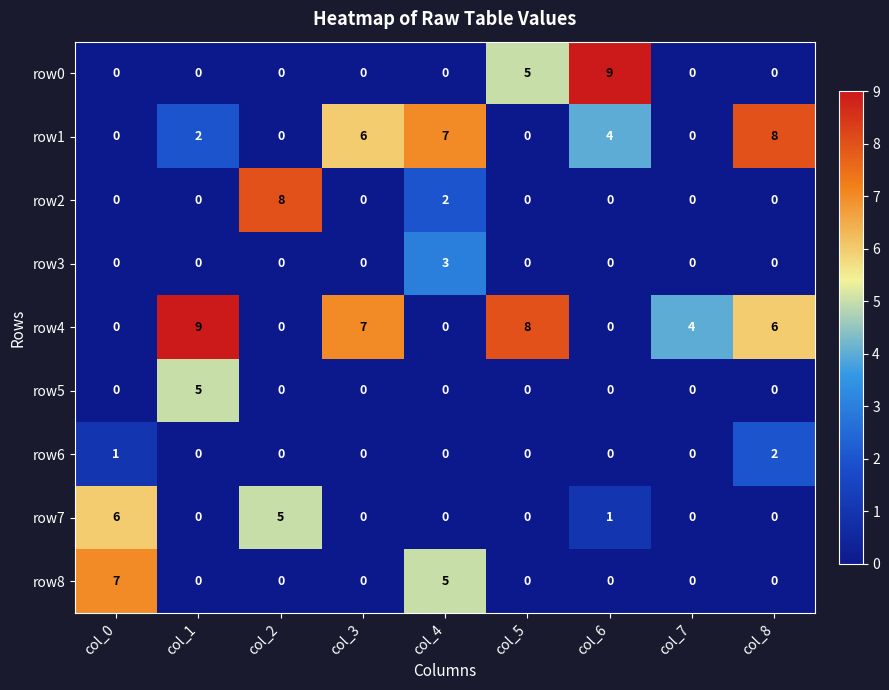

What is the difference between the second highest and second lowest values in the row4 series?

8